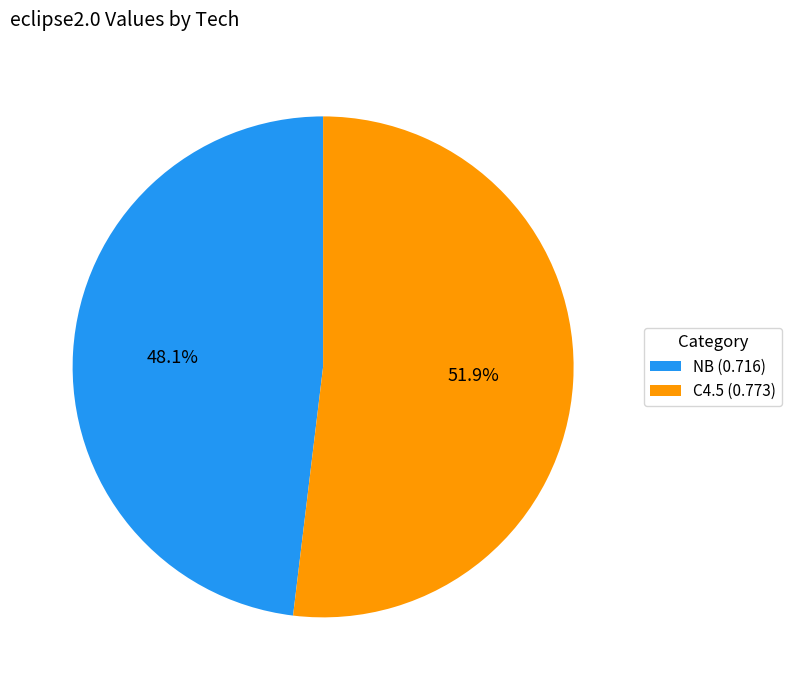

True or false: NB accounts for 35% of the total.

False